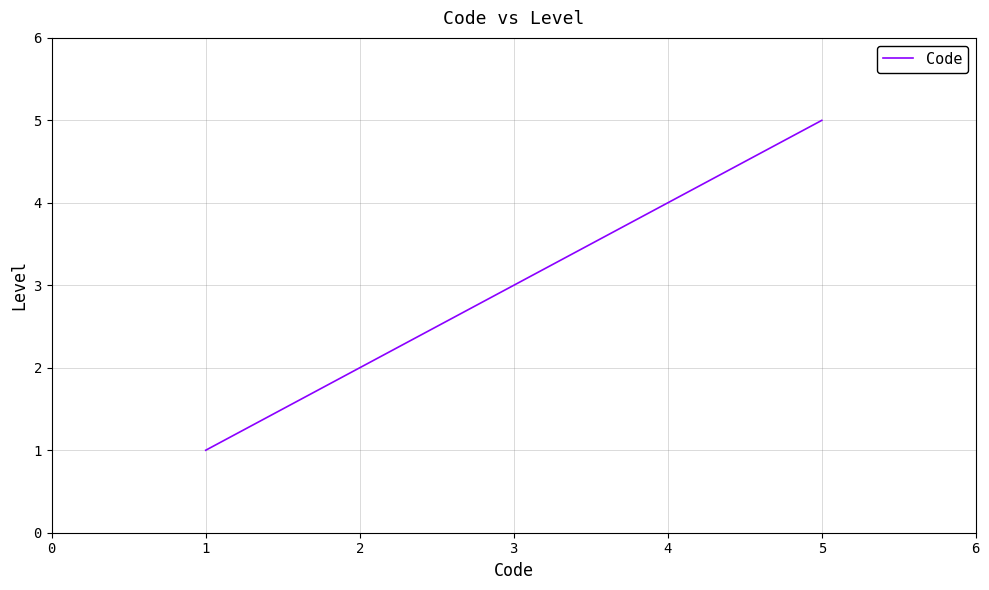

Rank the categories by value from lowest to highest.

1, 2, 3, 4, 5